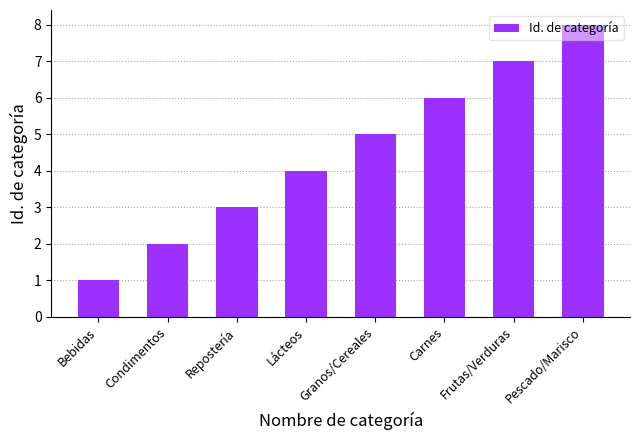

Does the chart contain stacked bars?

No